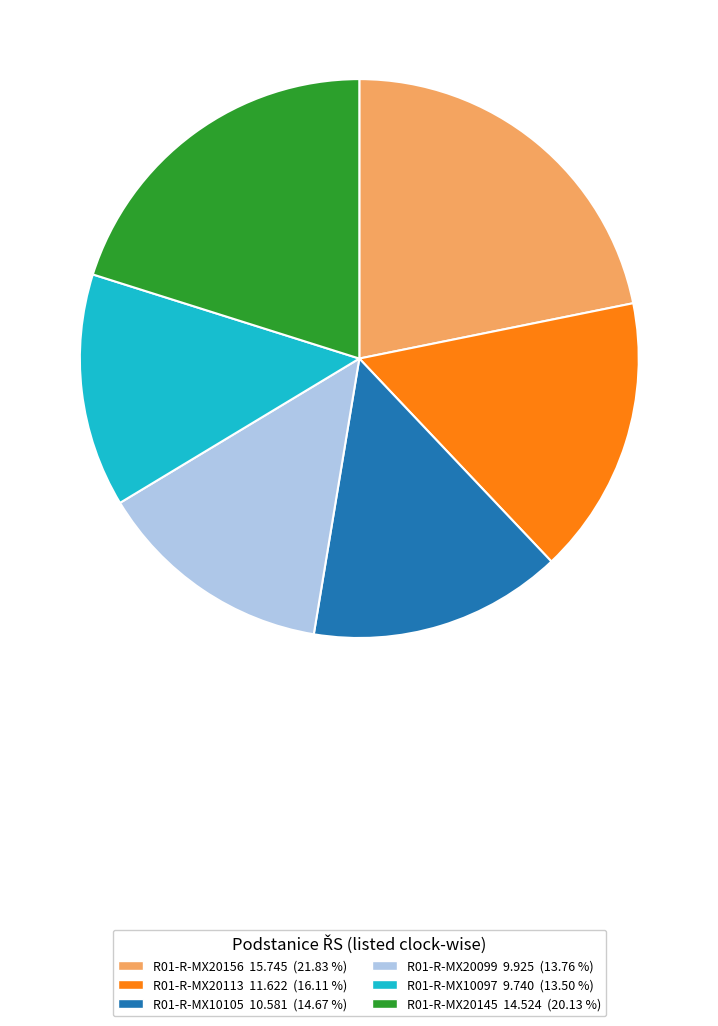

Approximately how many times larger is the value at R01-R-MX10105 compared to R01-R-MX20113?

0.9